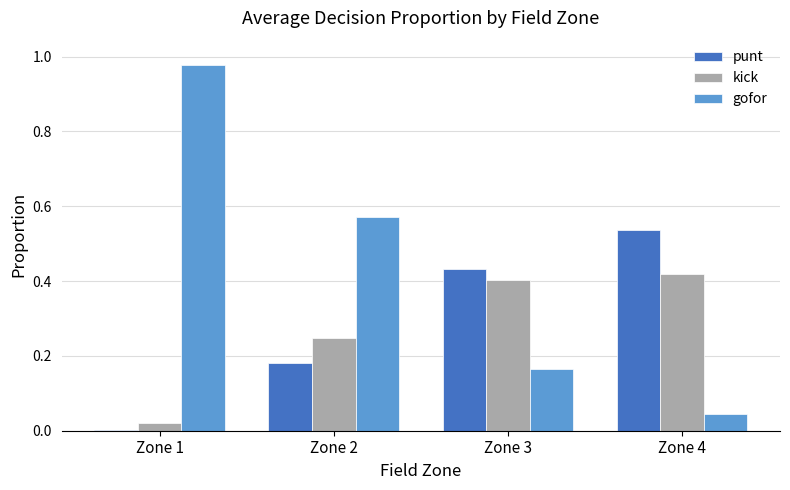

What is the sum of all kick values?

1.1